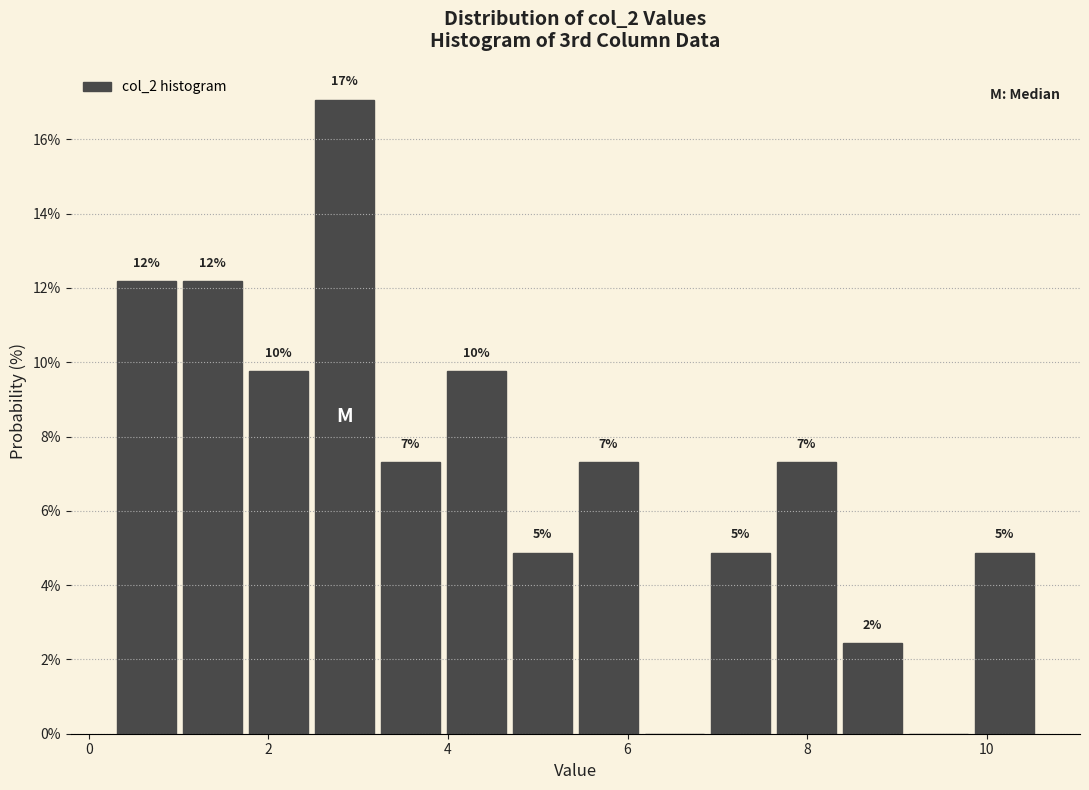

Around what value on the x-axis is the tallest bar? Give the approximate position of its centre, as read against the axis.

2.8